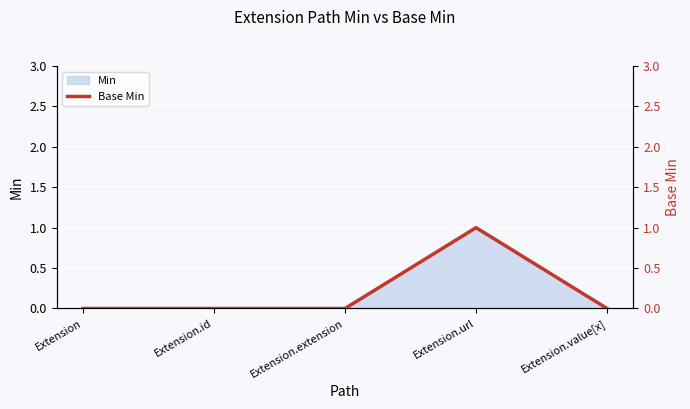

What is the value of the 4th point from the left?

1